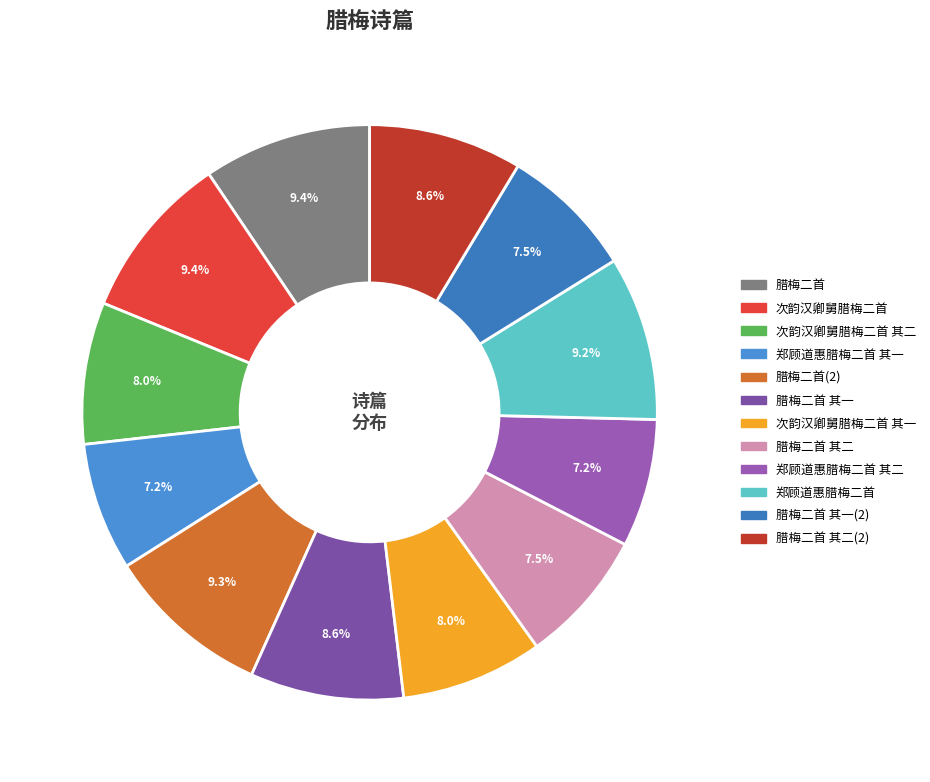

Which category has the biggest portion of the pie?

腊梅二首